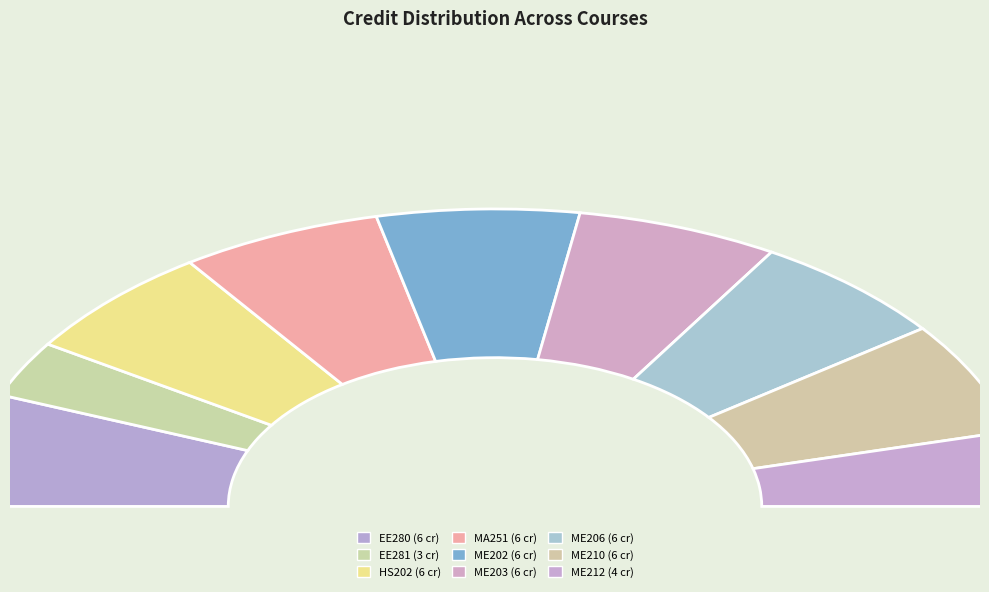

To the nearest percent, what is the average slice percentage?

11%